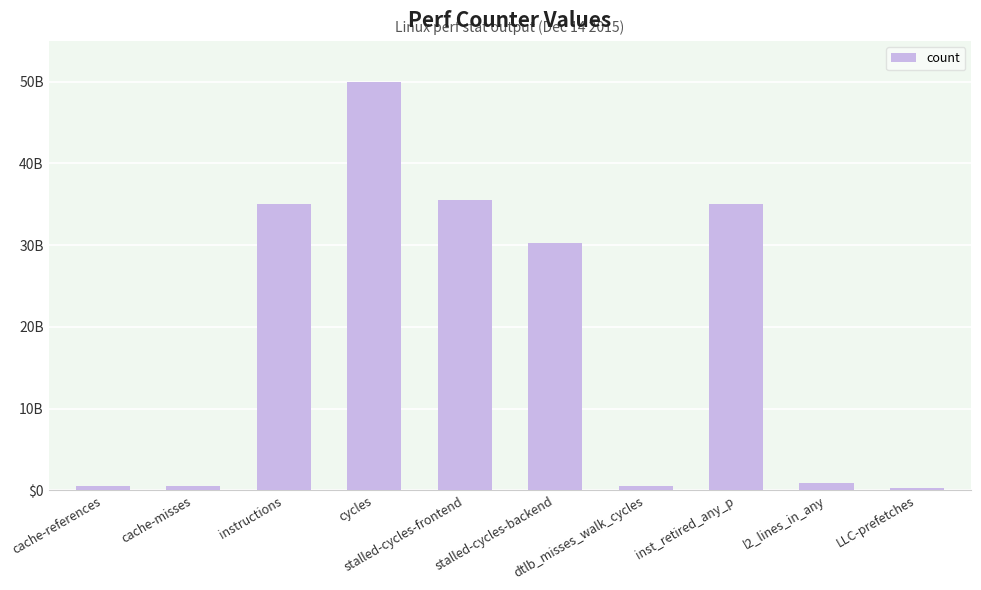

What is the difference between the maximum and minimum values?

49673707371